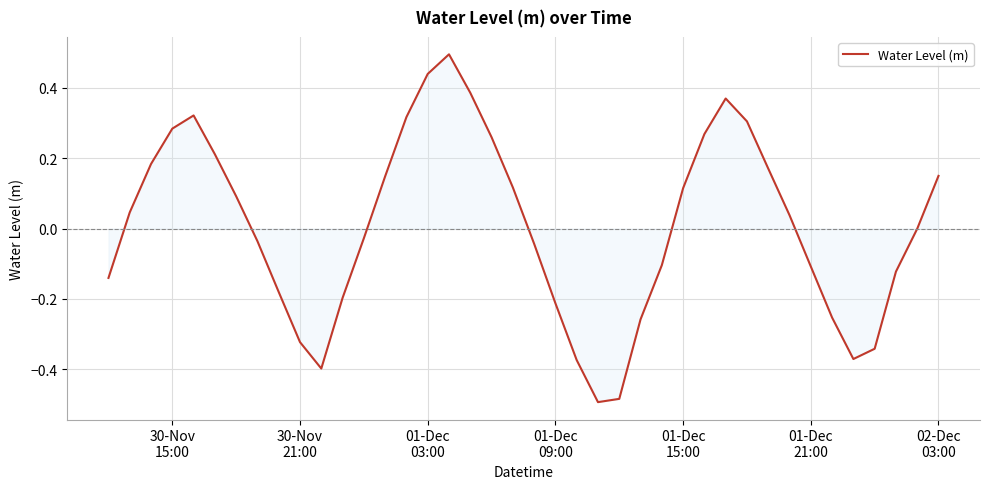

What is the difference between the maximum and minimum values?

1.0